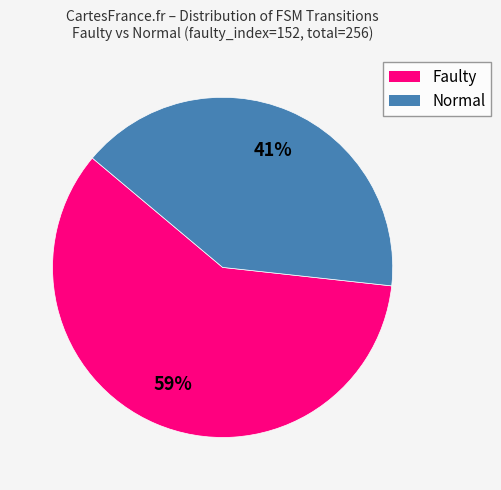

To the nearest percent, what is the average slice percentage?

50%